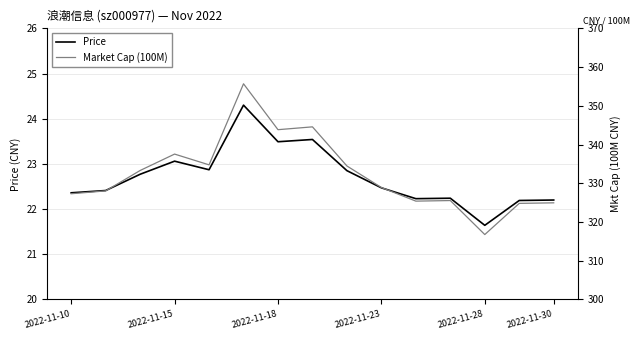

True or false: Market Cap (100M) and Price intersect in this chart.

False